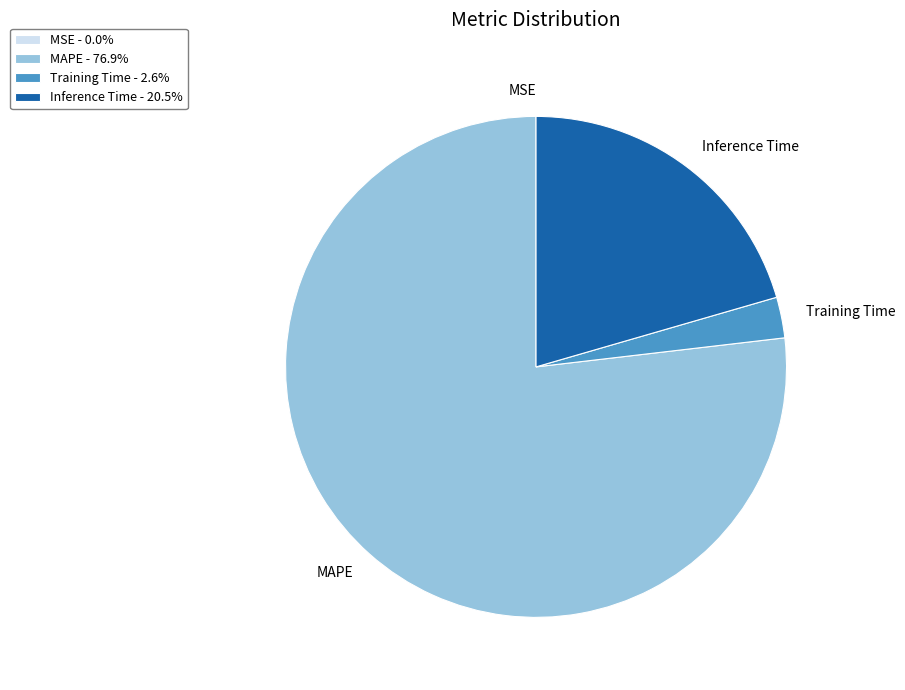

Does MAPE represent more than half of the total?

Yes